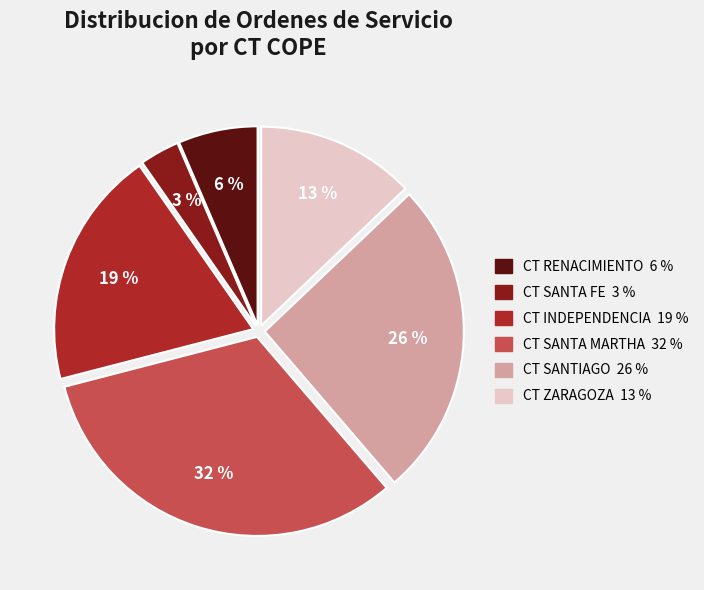

Does any single category account for the majority?

No